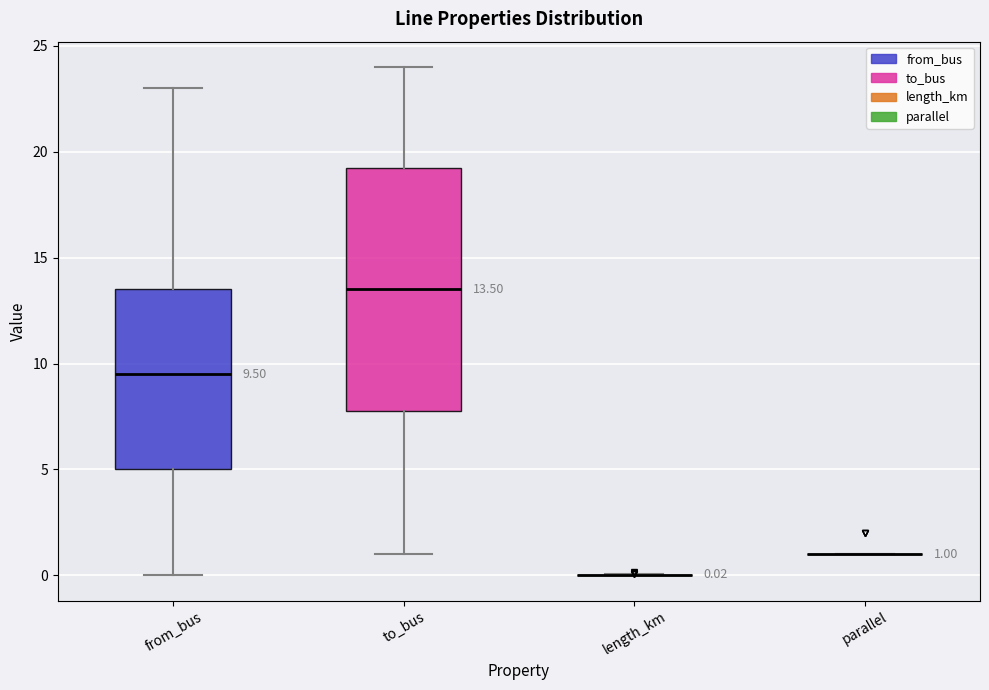

Which box is the tallest, from its lower edge to its upper edge?

to_bus